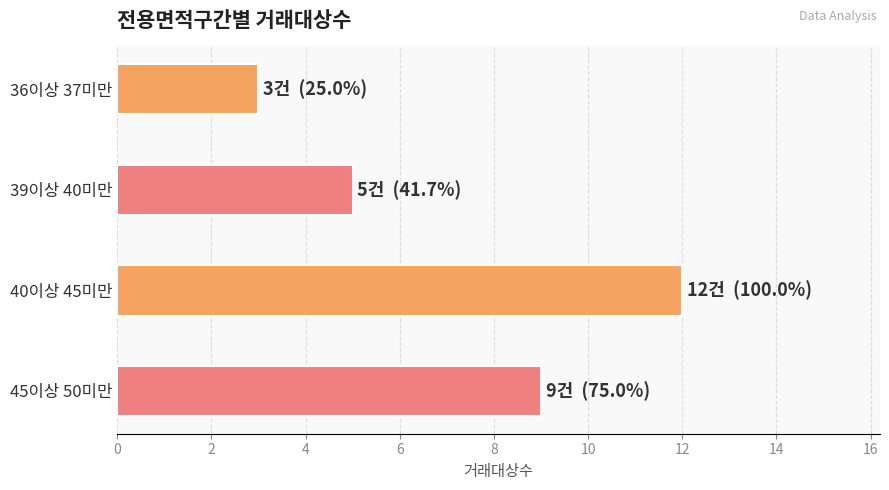

What is the label of the 4th bar from the left?

45이상 50미만